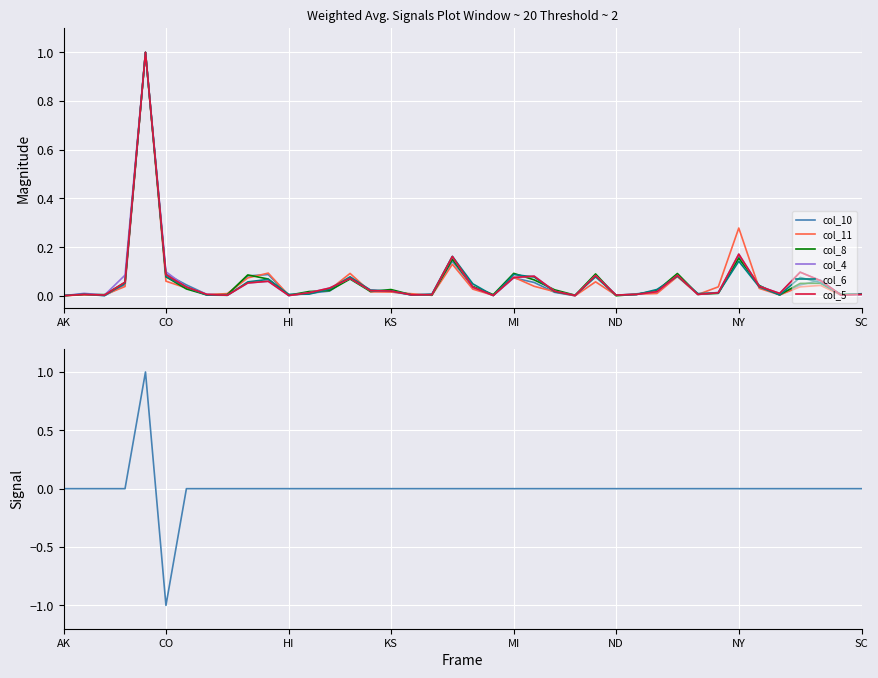

True or false: col_6 has a value of 0.0 at 28.

True